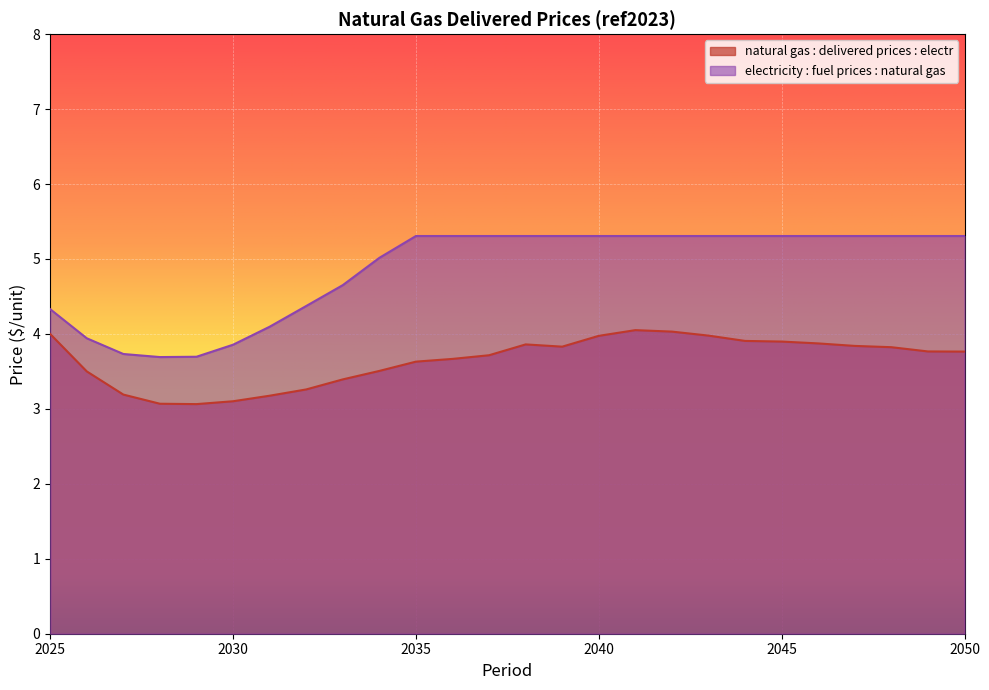

Is it true that natural gas : delivered prices : electr equals 5.1 at 2029?

False